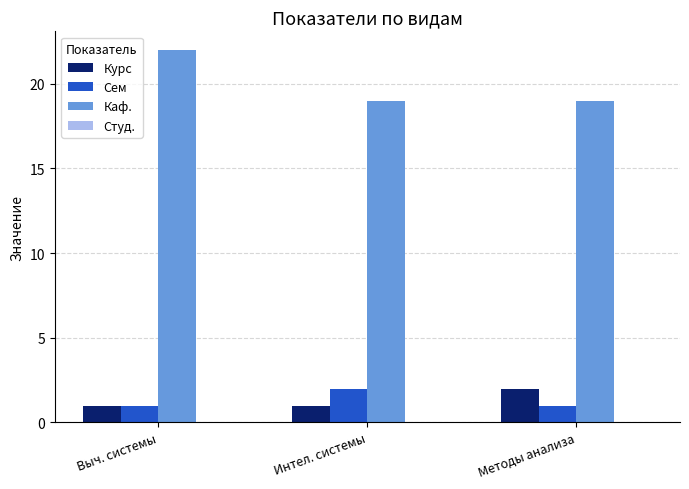

What is the spread (max minus min) of values at Методы анализа?

18